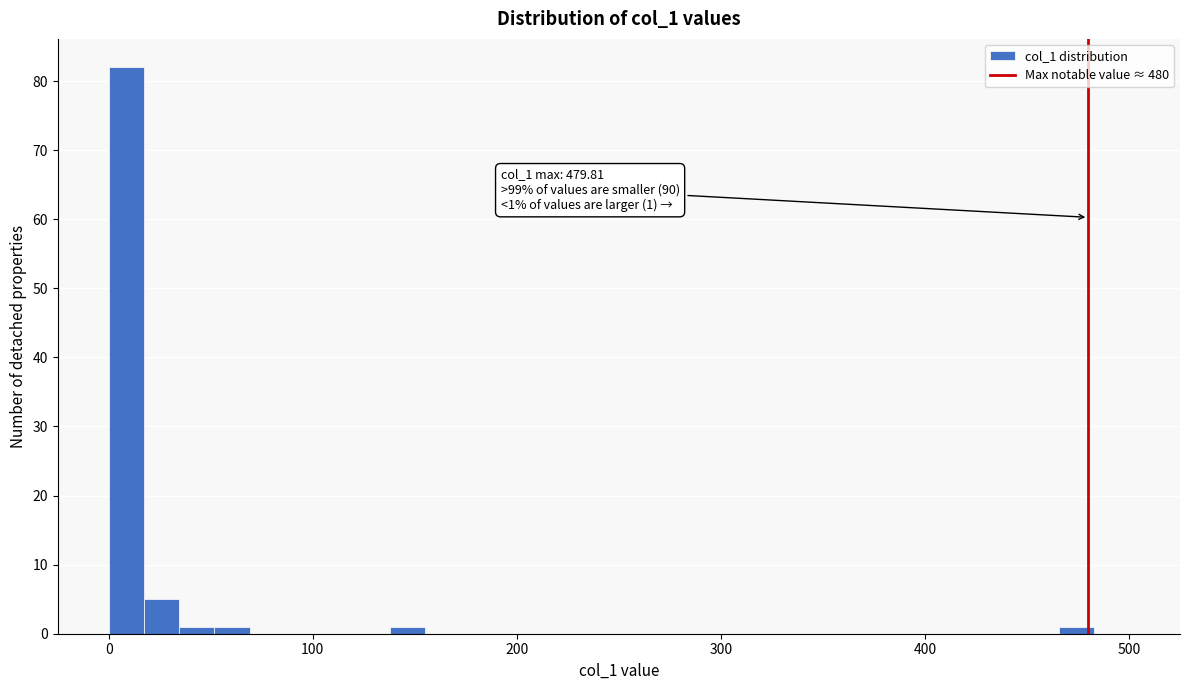

Read against the x-axis, roughly where is the centre of the tallest bar?

10